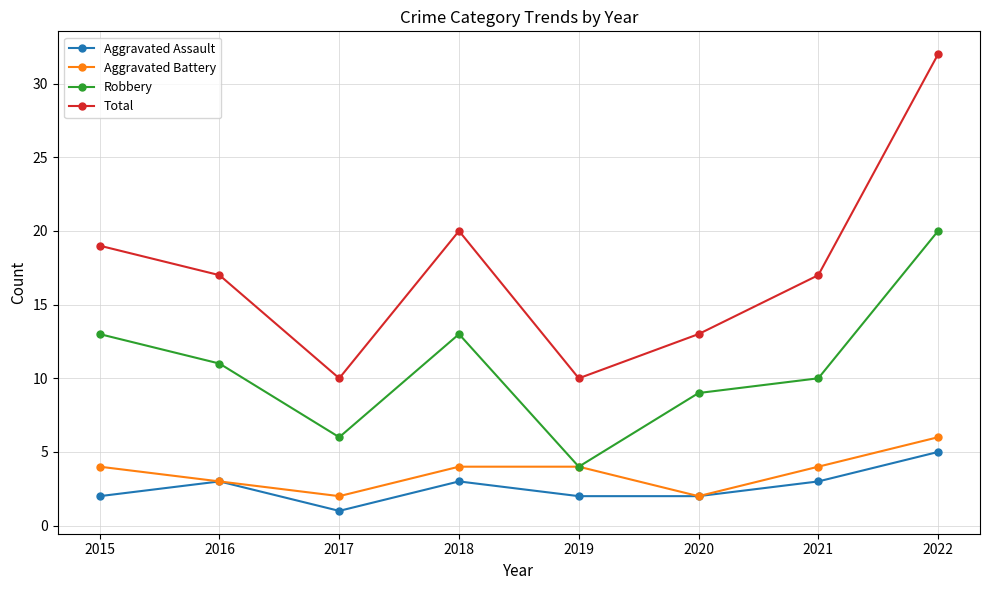

The value of Aggravated Battery at 2017 is 4. True or false?

False